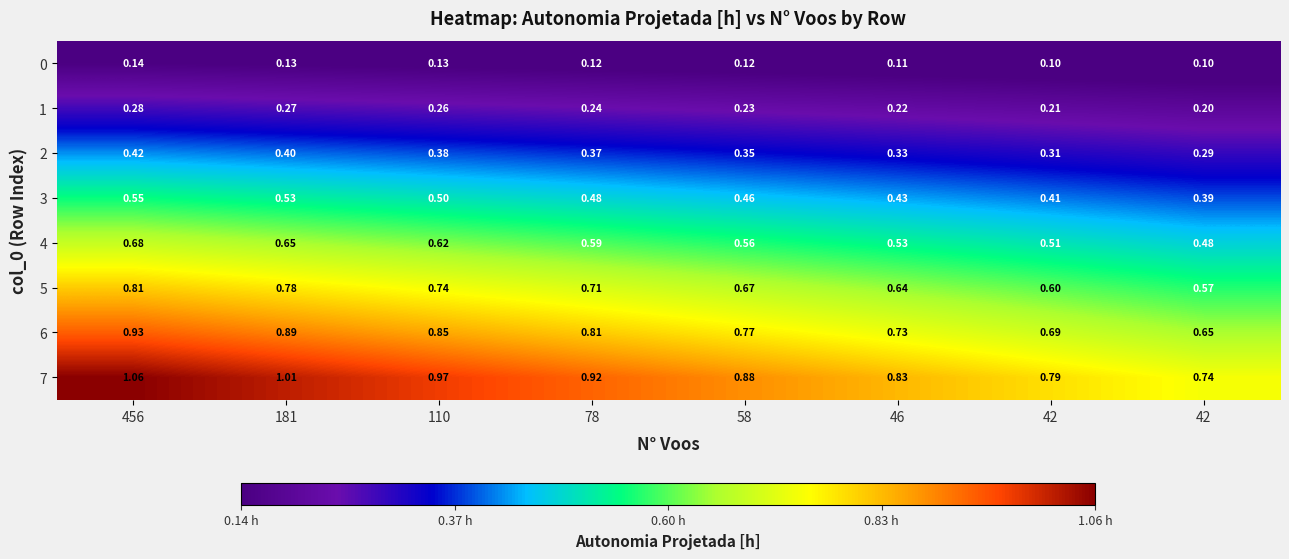

At which category is the sum across all series the highest?

456